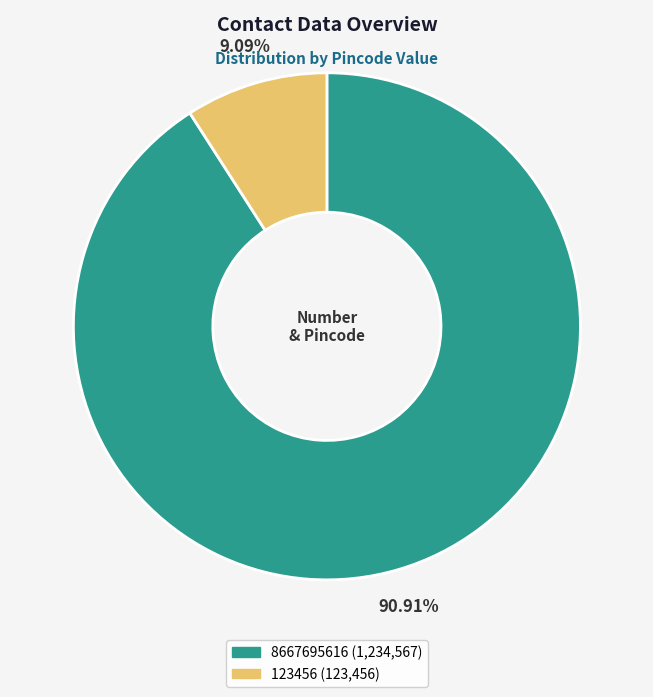

Is there any slice that represents more than half of the pie?

Yes